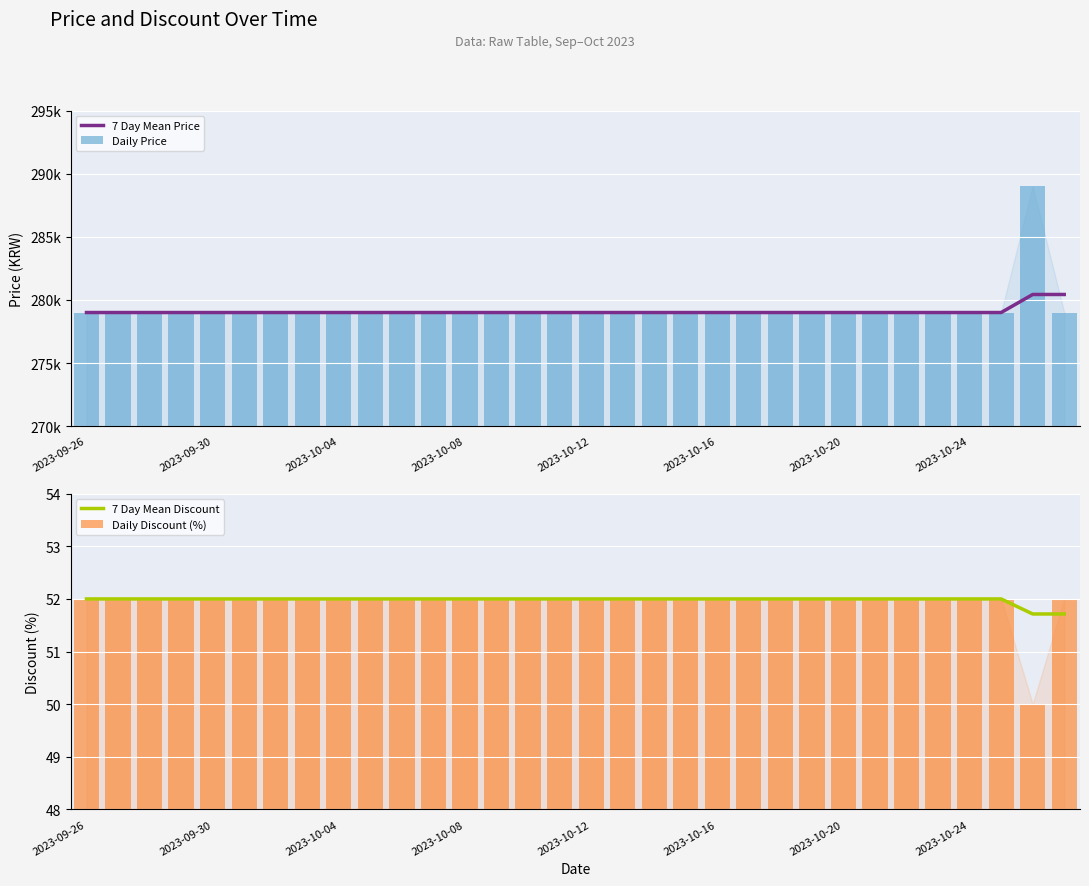

Which series has the largest range (max minus min)?

Daily Price